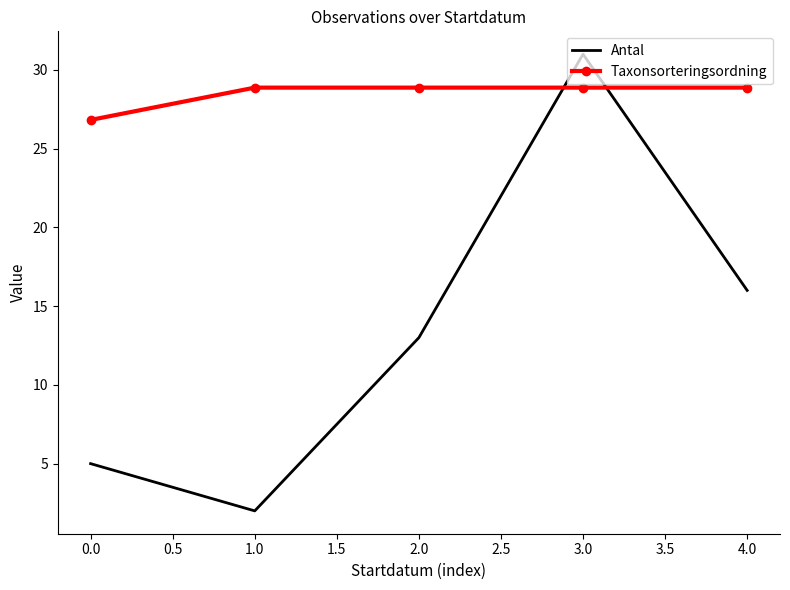

List the series in order of their peak value, lowest first.

Taxonsorteringsordning, Antal